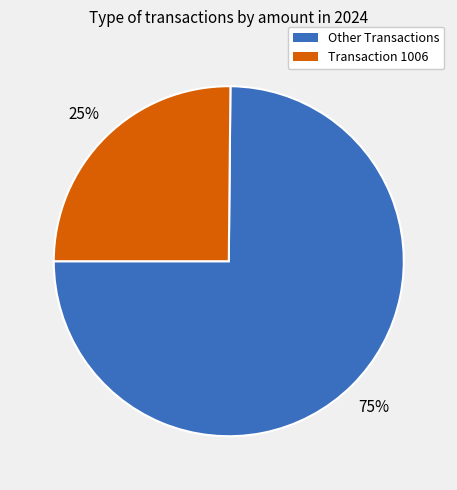

Which has a higher value, Other Transactions or Transaction 1006?

Other Transactions